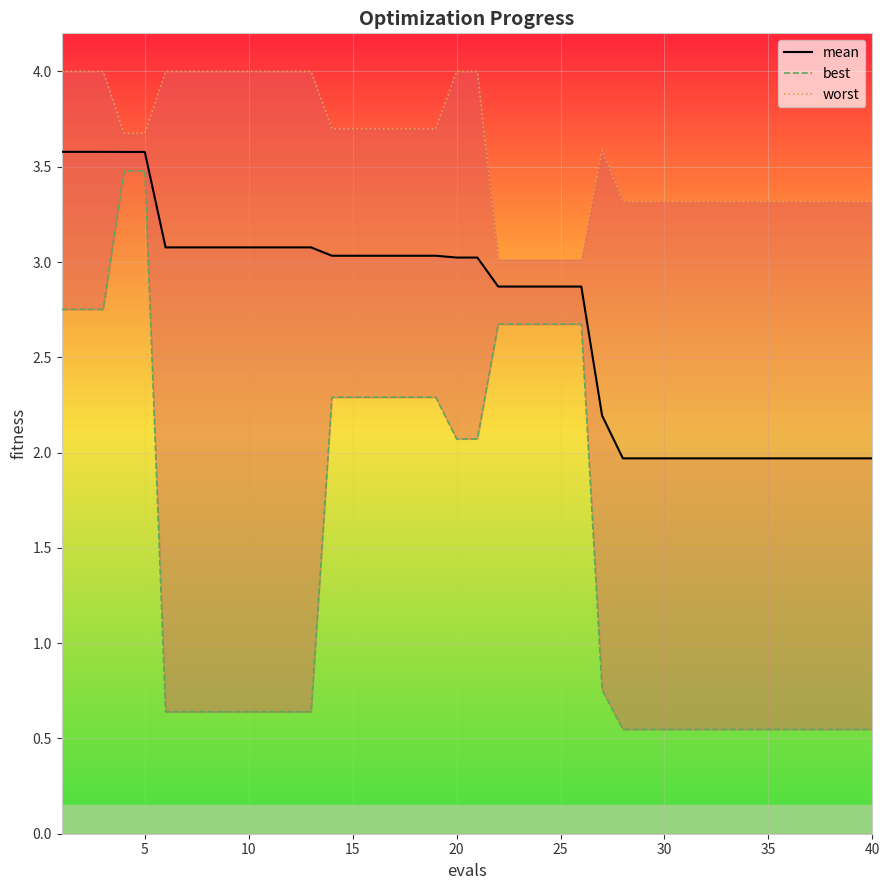

What is the difference between the maximum and second lowest values in the best series?

2.9